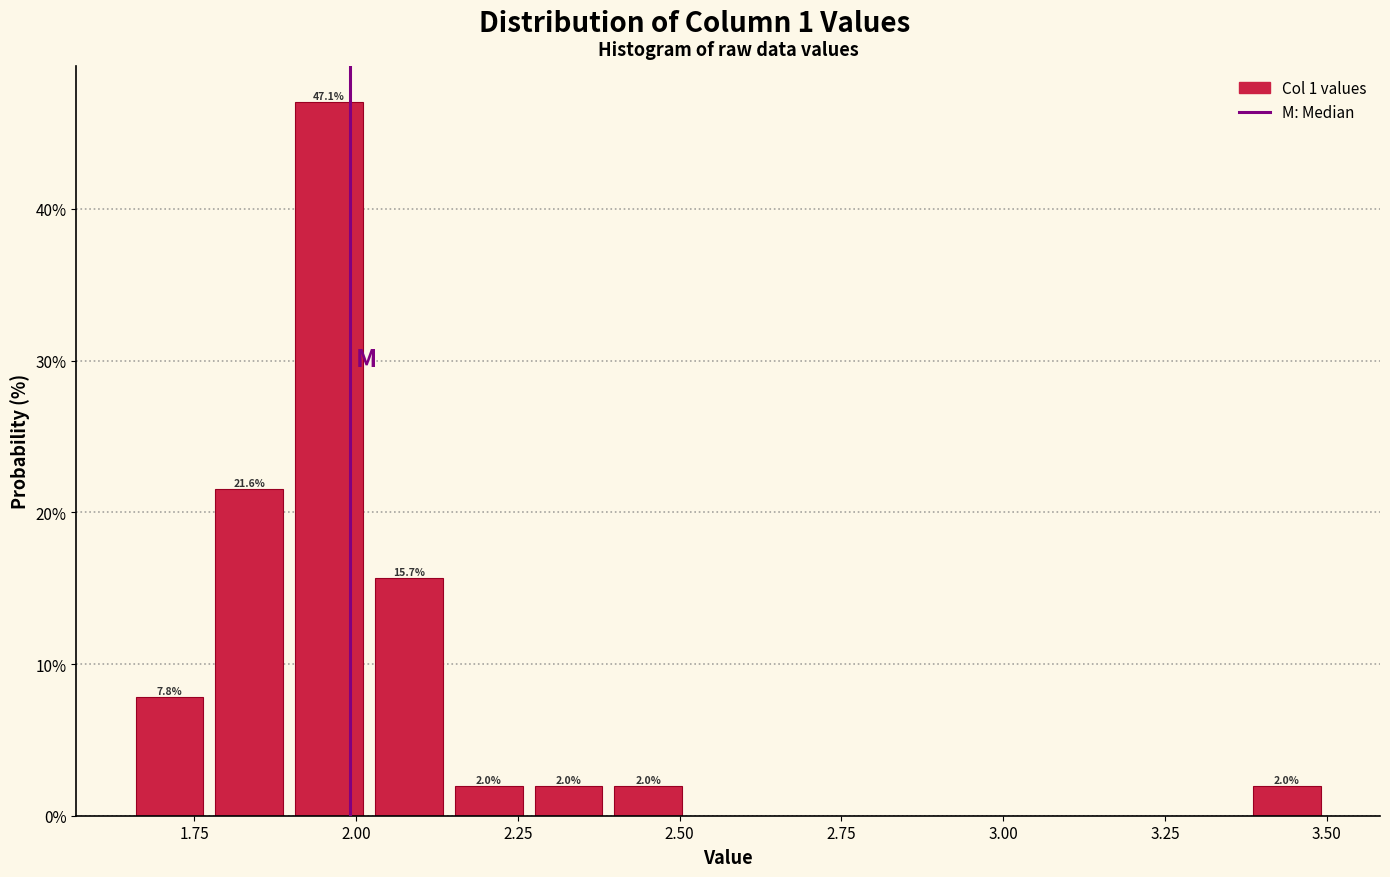

Read against the x-axis, roughly where is the centre of the tallest bar?

1.95